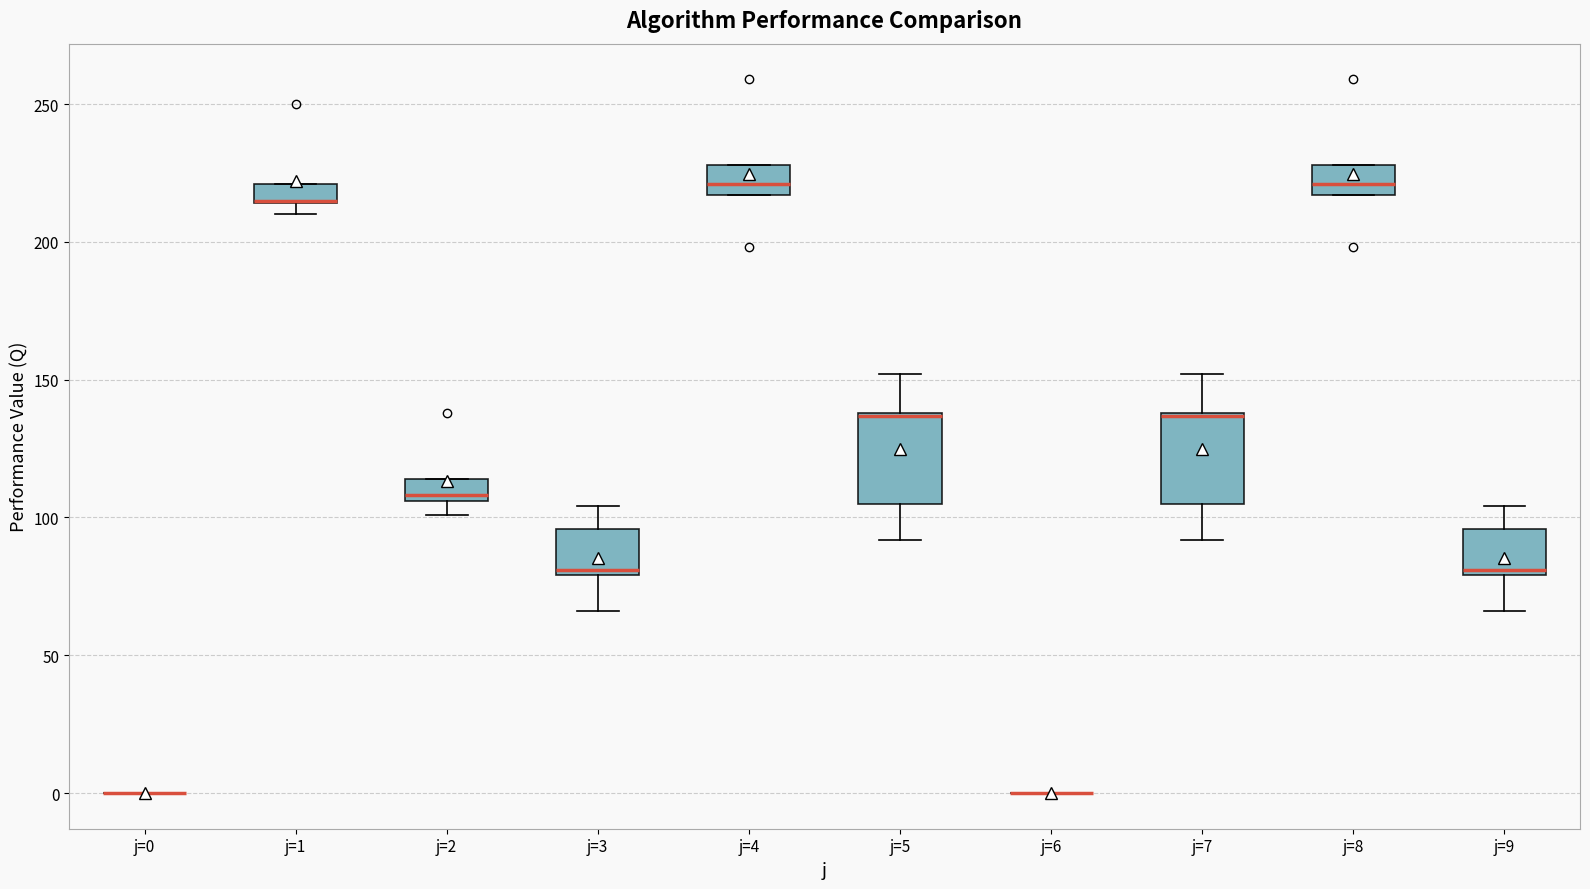

Where is the upper edge of the box for j=8 on the y-axis? The values are not printed on the chart, so give them approximately, as read against the axis.

230